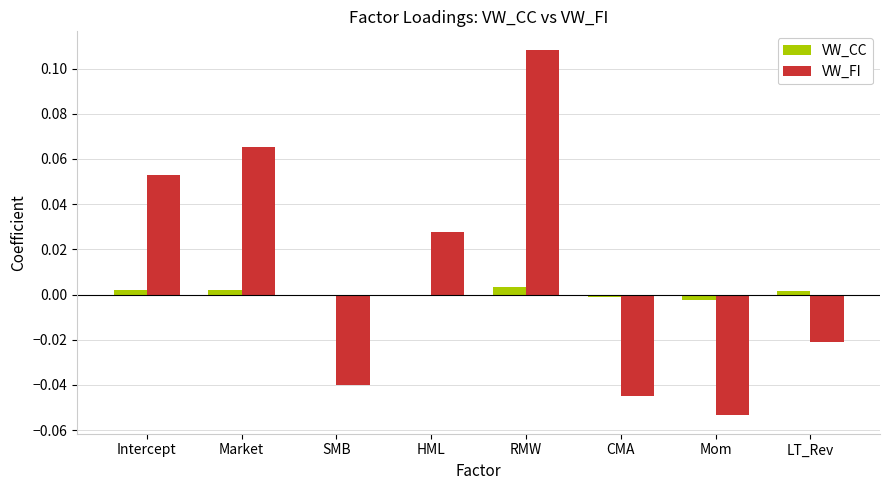

How many positive values does the VW_FI series have?

4